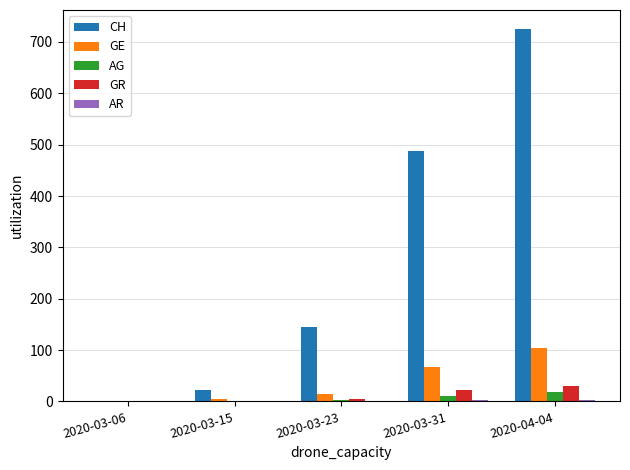

What is the greatest value displayed?

726